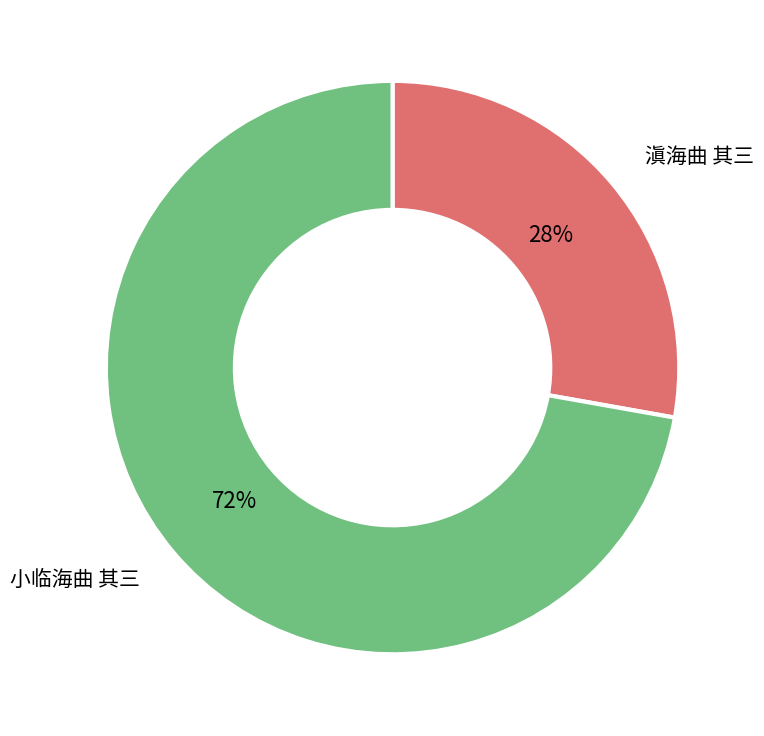

To the nearest percent, what is the average slice percentage?

50%